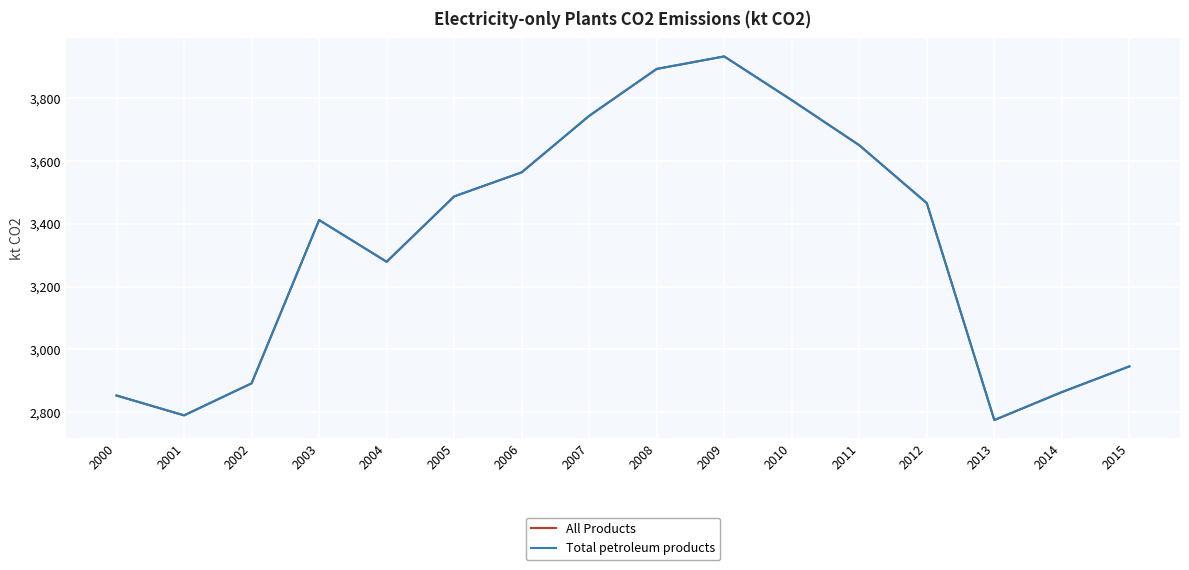

Reading right to left, list all the values displayed in this chart.

All Products: 2946.0	2864.0	2774.9	3466.2	3650.7	3794.3	3933.7	3893.9	3744.3	3564.3	3487.5	3279.3	3412.3	2891.9	2789.9	2853.1
Total petroleum products: 2946.0	2864.0	2774.9	3466.2	3650.7	3794.3	3933.7	3893.9	3744.3	3564.3	3487.5	3279.3	3412.3	2891.9	2789.9	2853.1